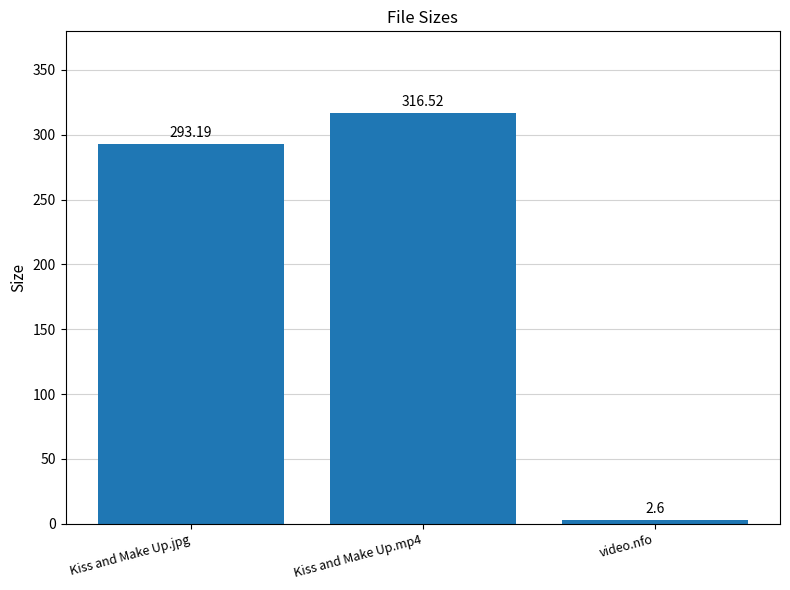

Which has a higher value, Kiss and Make Up.mp4 or video.nfo?

Kiss and Make Up.mp4